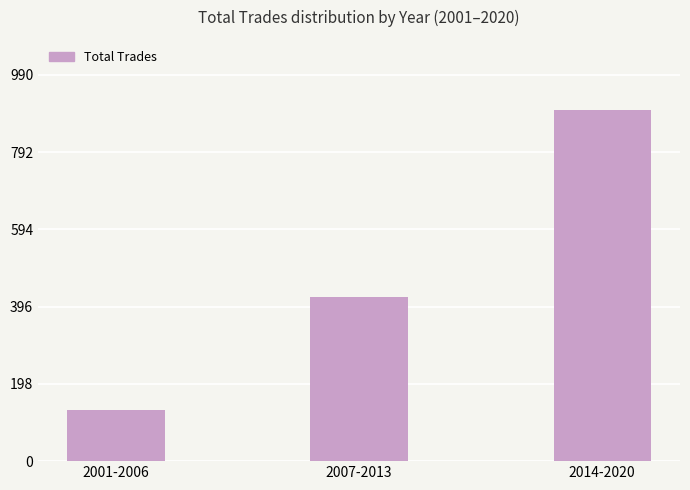

Where is the data nearest to the value 516?

2007-2013